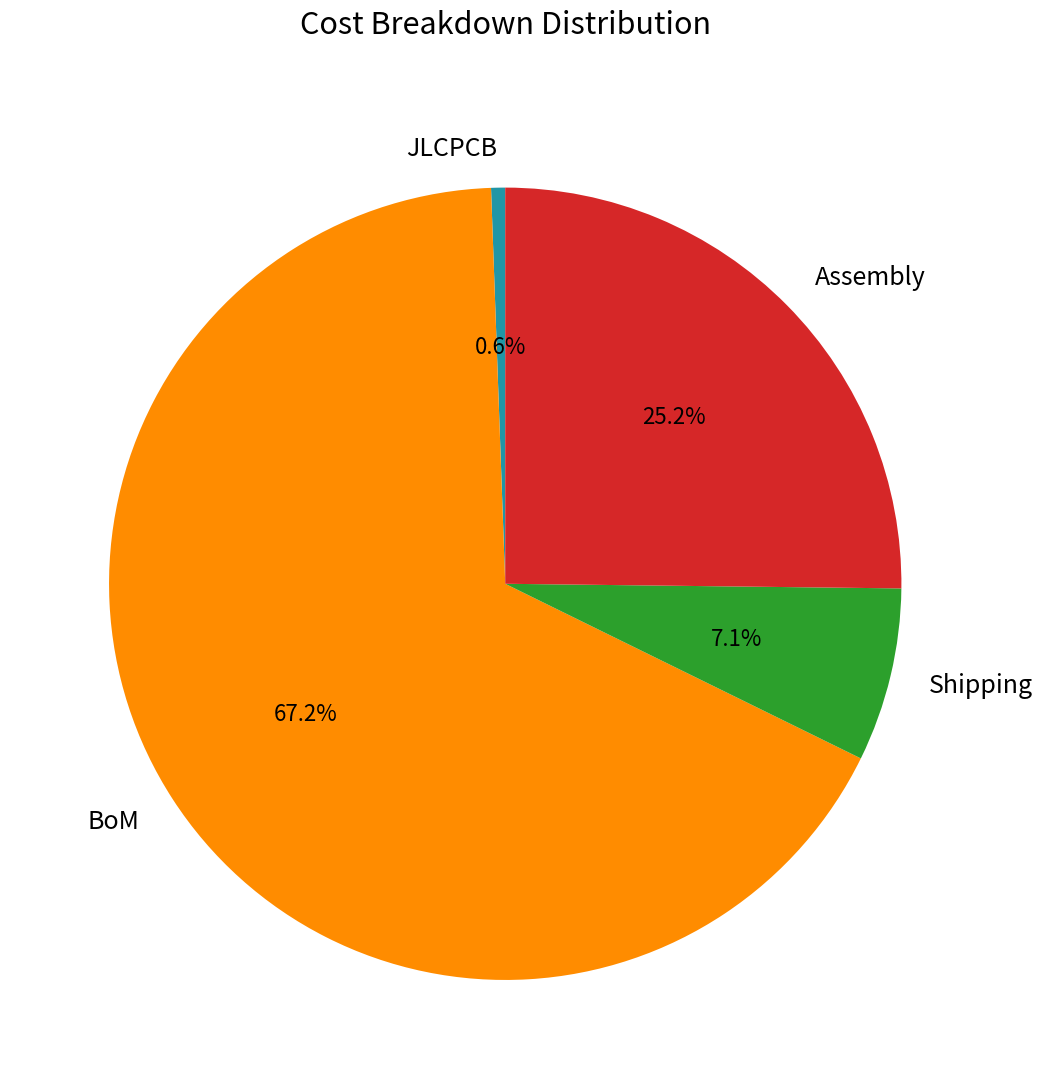

To the nearest percent, what is the average slice percentage?

25%